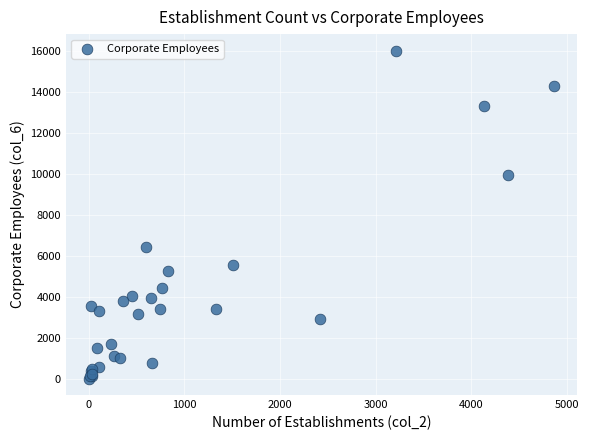

What Y value in the scatter plot is closest to 8022?

6426